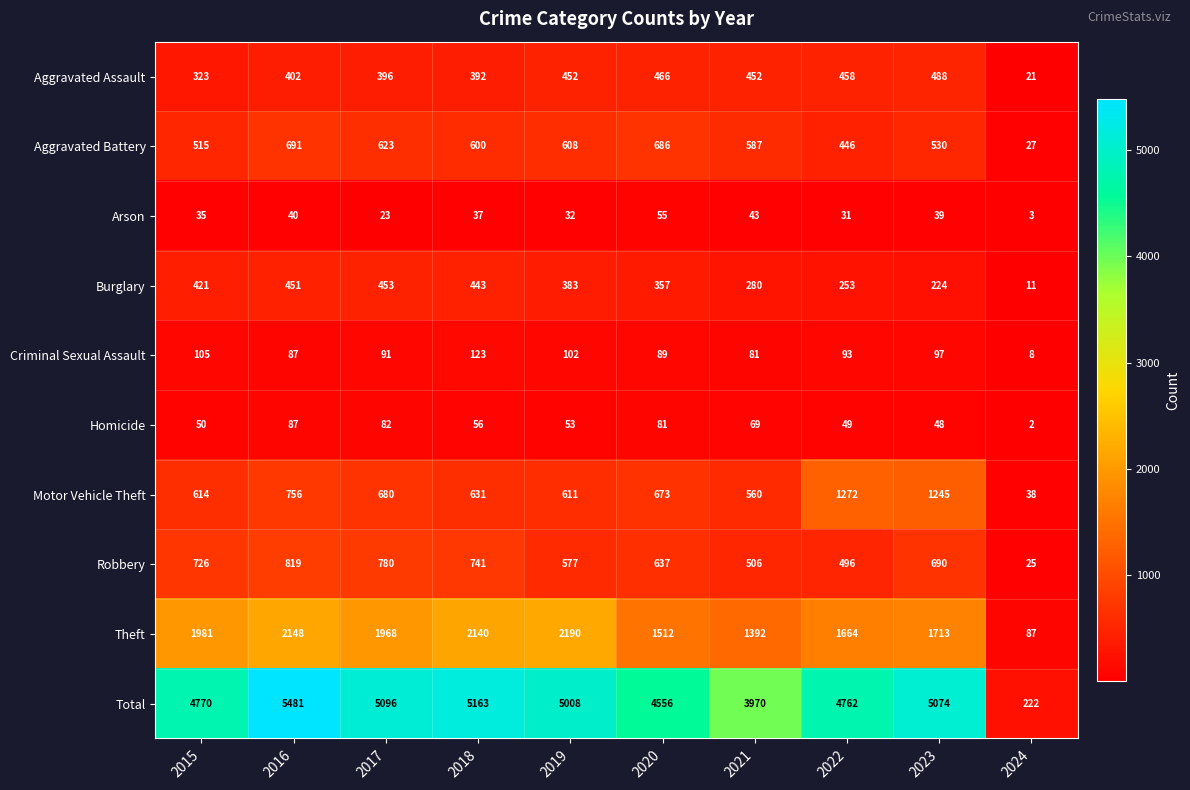

What is the total value across all series at 2021?

7940